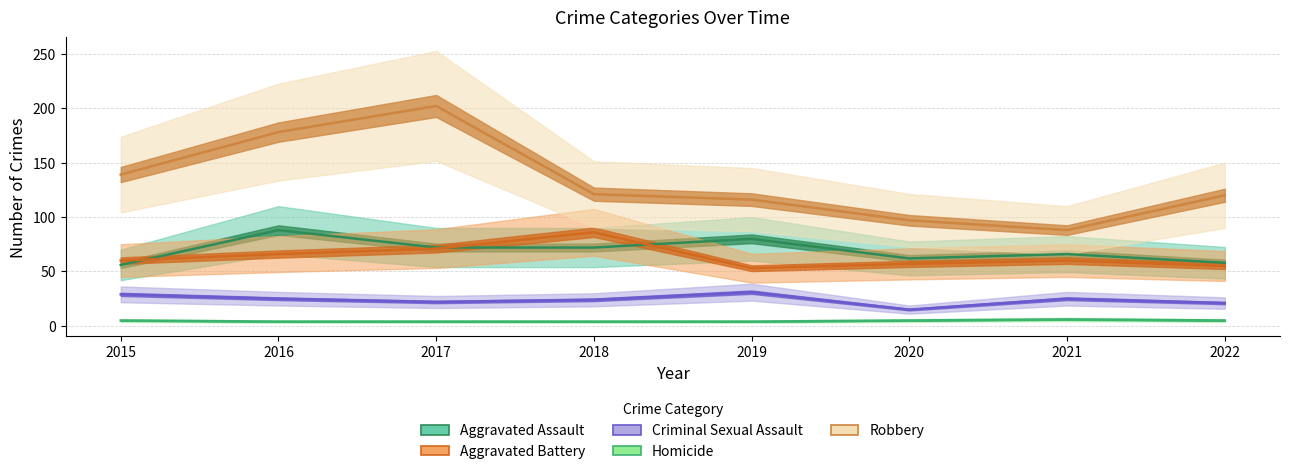

Reading right to left, transcribe all the data shown in this chart.

Aggravated Assault: 58	66	62	80	72	72	88	56
Aggravated Battery: 55	60	57	53	86	71	66	60
Criminal Sexual Assault: 21	25	15	31	24	22	25	29
Homicide: 5	6	5	4	4	4	4	5
Robbery: 120	88	97	116	121	202	178	139